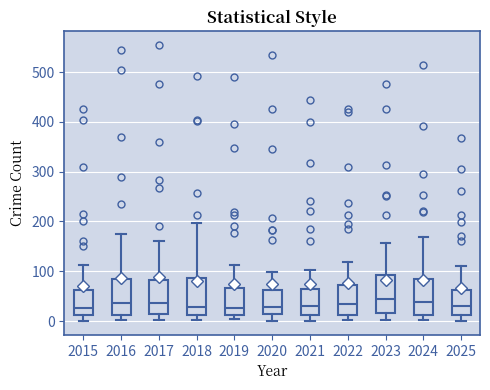

Where is the upper edge of the box at x = 2021 on the y-axis? The values are not printed on the chart, so give them approximately, as read against the axis.

60